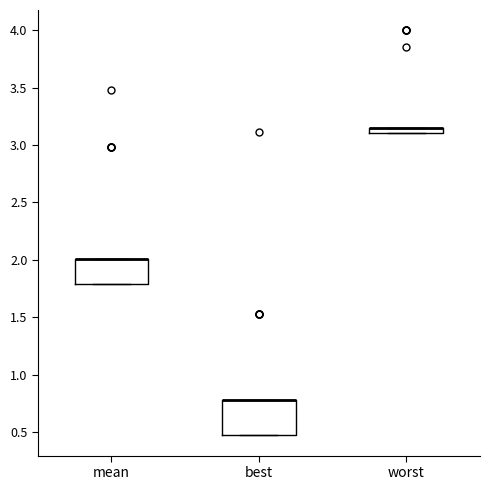

Which box is the tallest, from its lower edge to its upper edge?

best